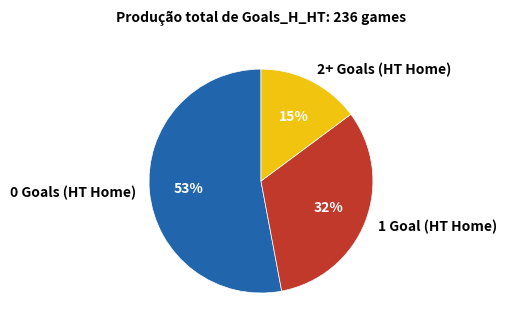

To the nearest percent, what is the difference between the largest and smallest slice percentages?

38%